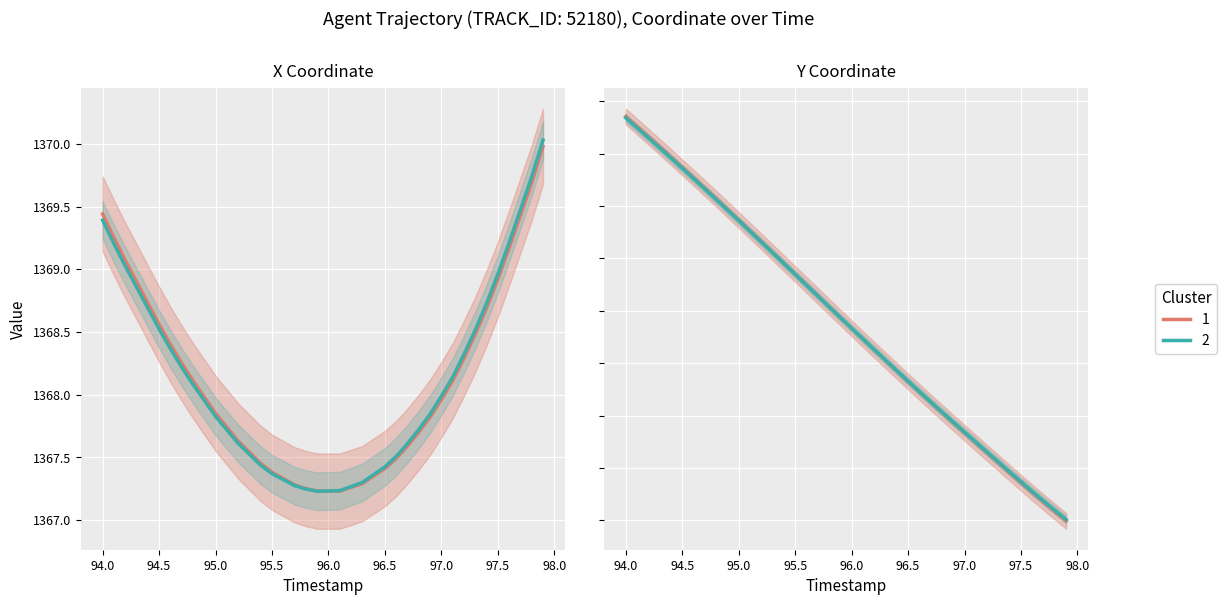

How many data points in Y (cluster 2) are above 139?

21